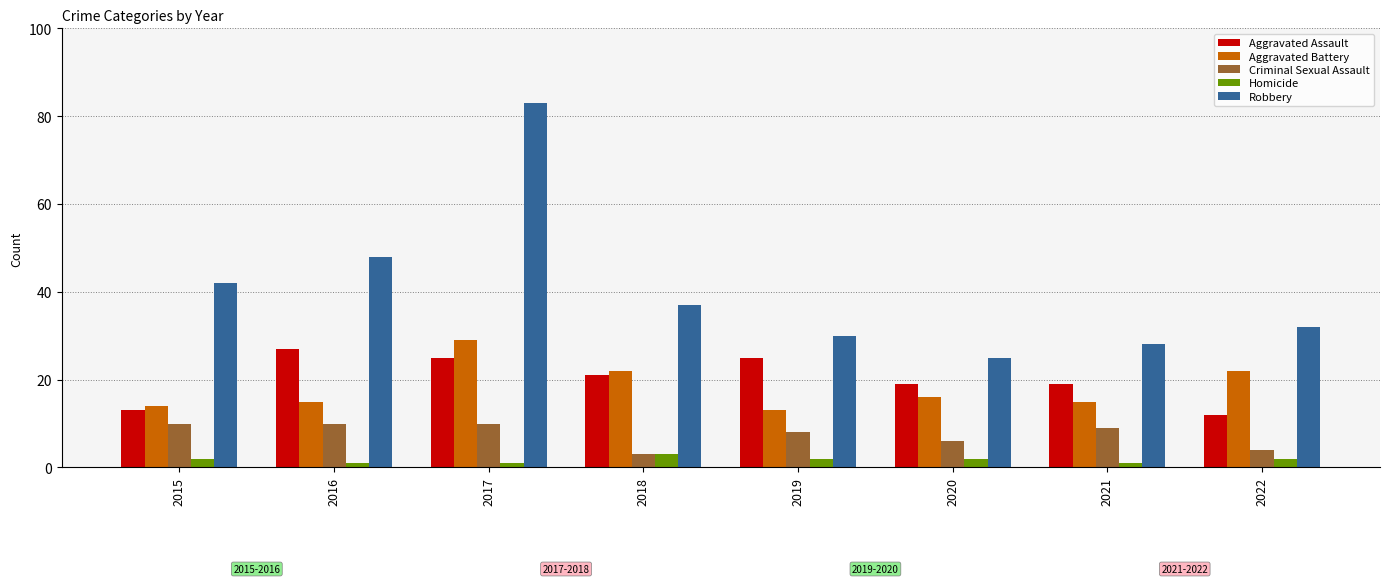

What is the minimum value for Homicide?

1